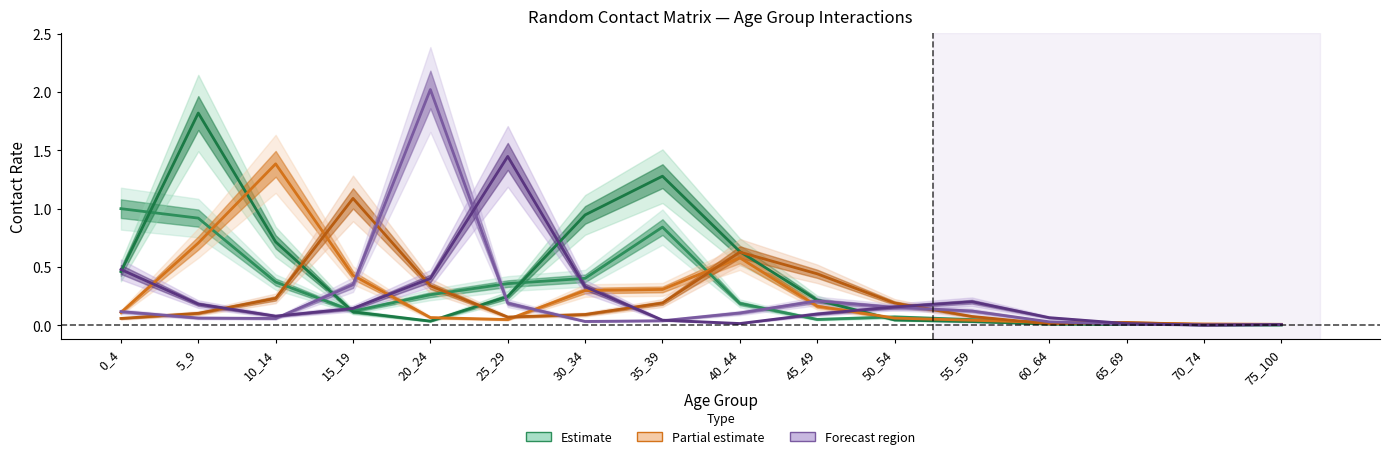

What is the difference between the second highest and second lowest values in the col_5 (20-24) series?

0.3